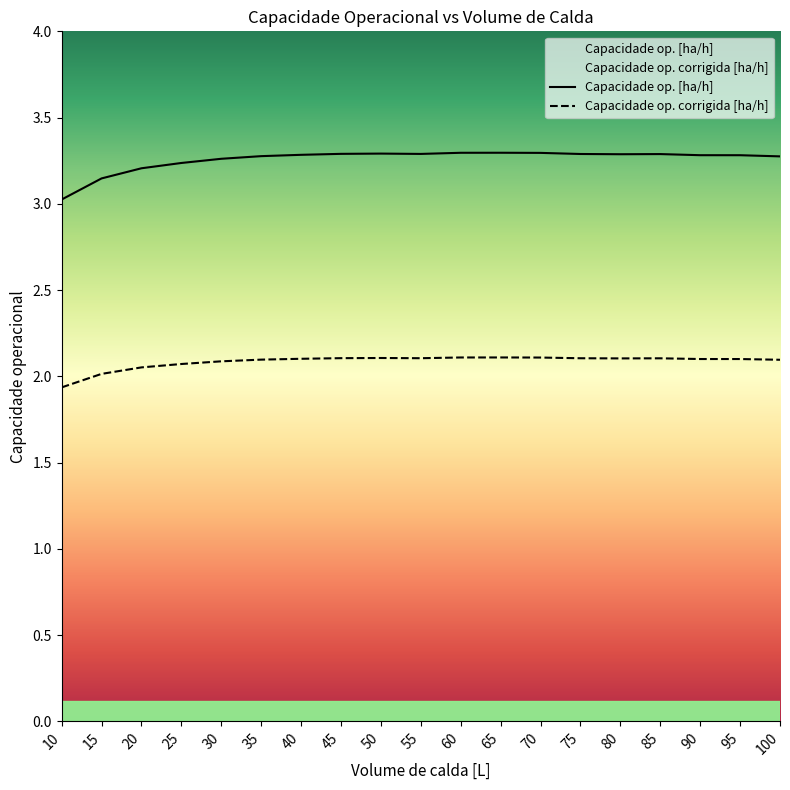

What is the sum of the Capacidade op. corrigida [ha/h] values at 45 and 25?

4.2